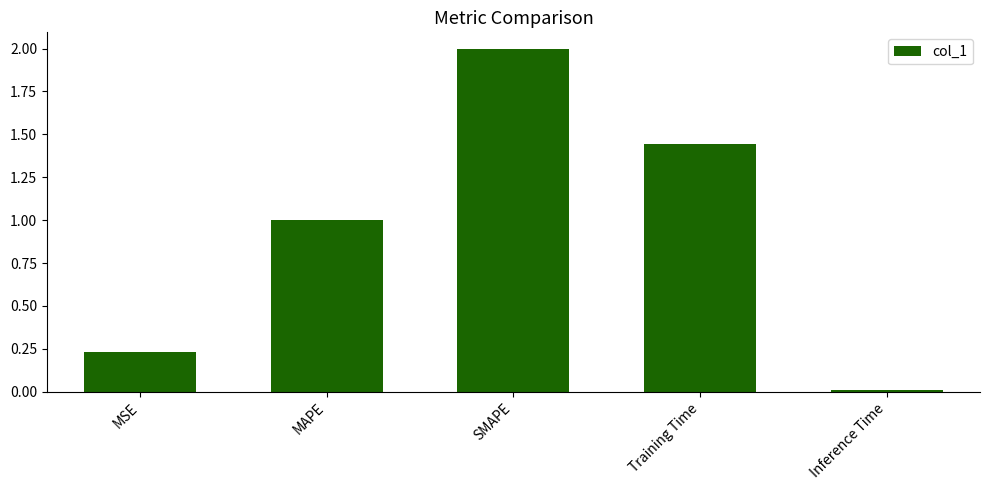

What is the average value?

0.9